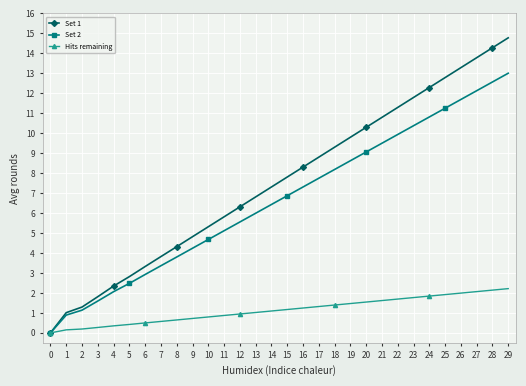

What is the difference between the Set 1 values at 17 and 8?

4.5